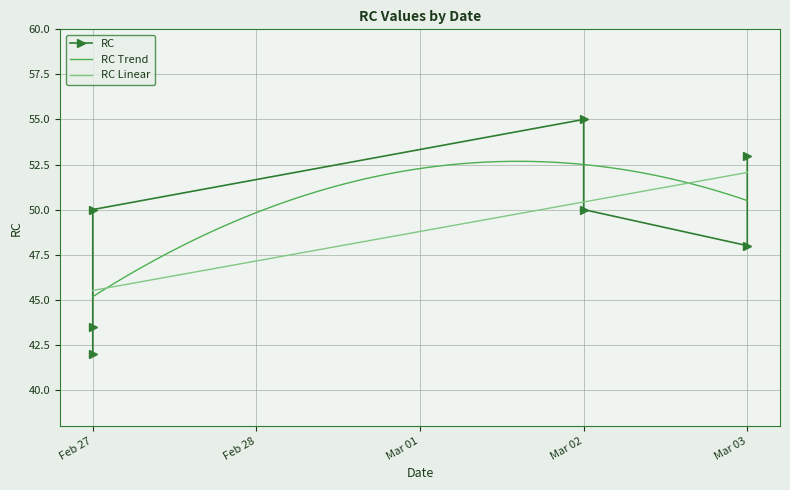

What is the minimum value for RC Trend?

45.2